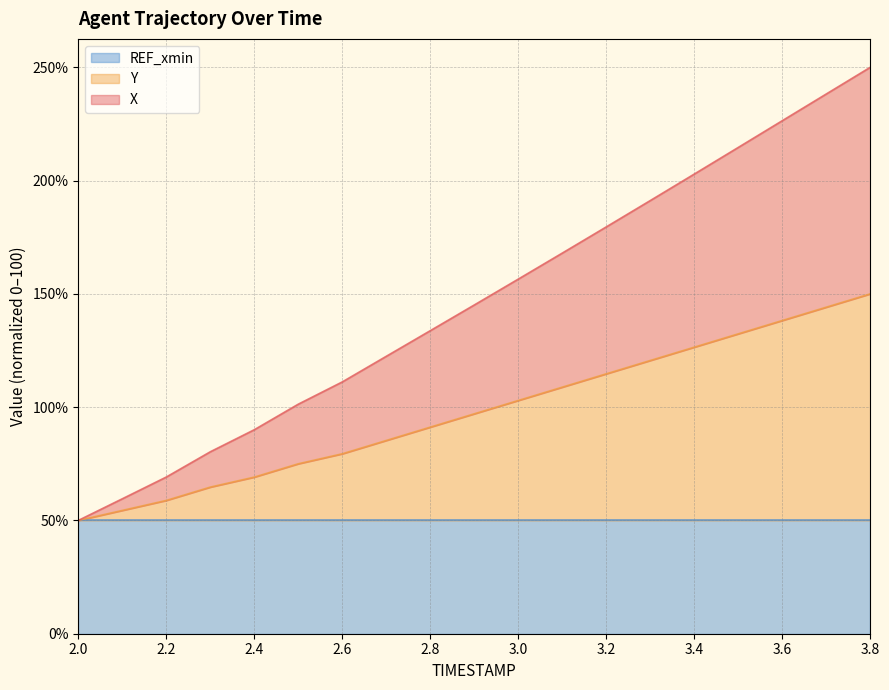

Does the chart display data point markers on the line(s)?

No